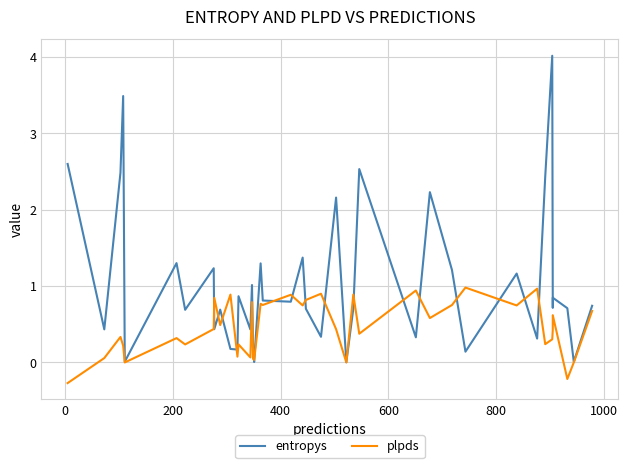

Rank the series by their average value, from highest to lowest.

entropys, plpds